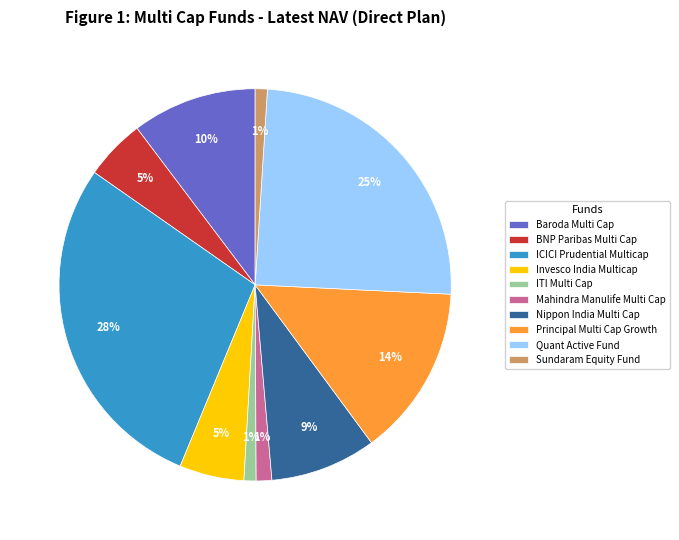

Between Quant Active Fund and Mahindra Manulife Multi Cap, which is larger?

Quant Active Fund